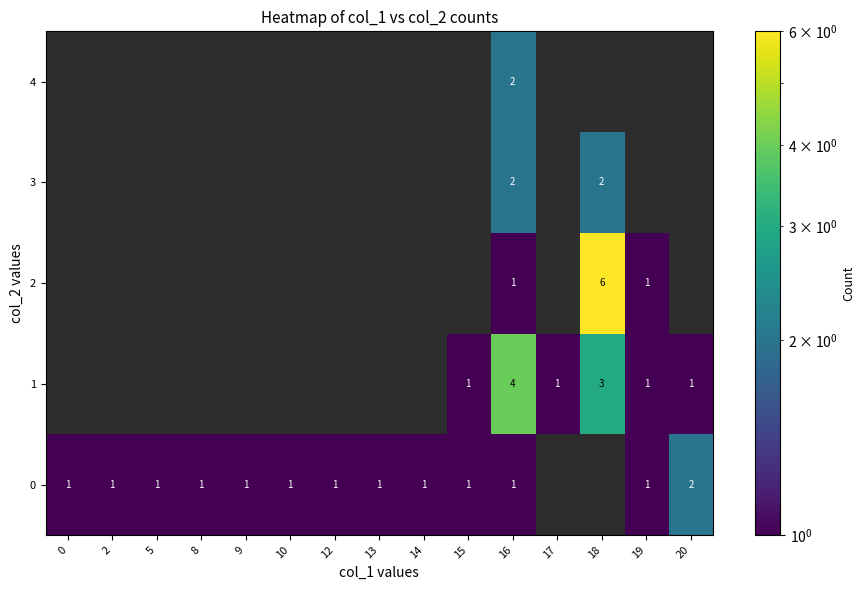

Rank the series at 20 from lowest to highest value.

2, 3, 4, 1, 0